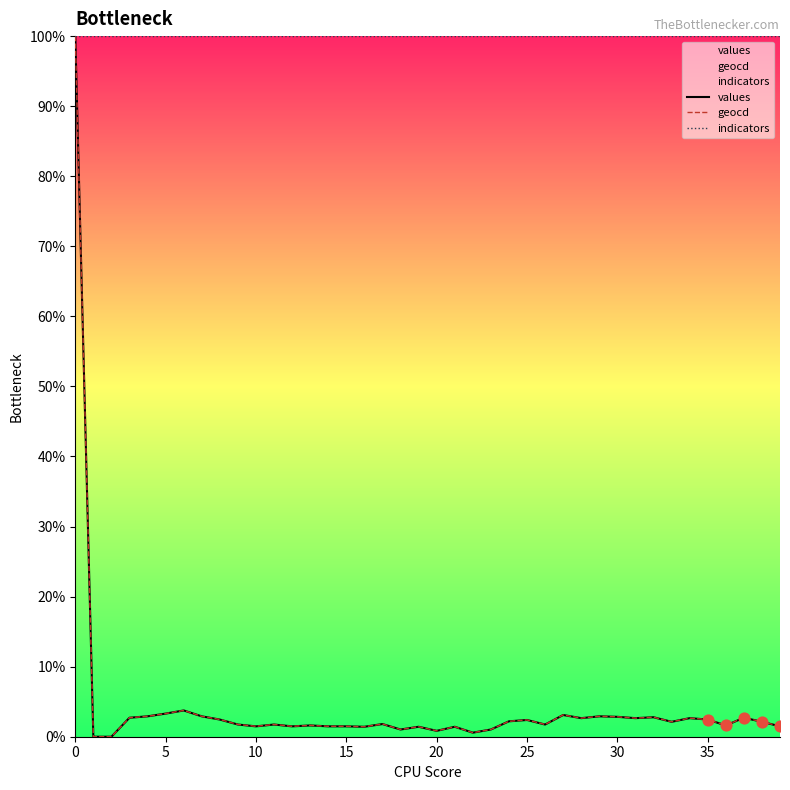

Which series has the largest total across all categories?

indicators